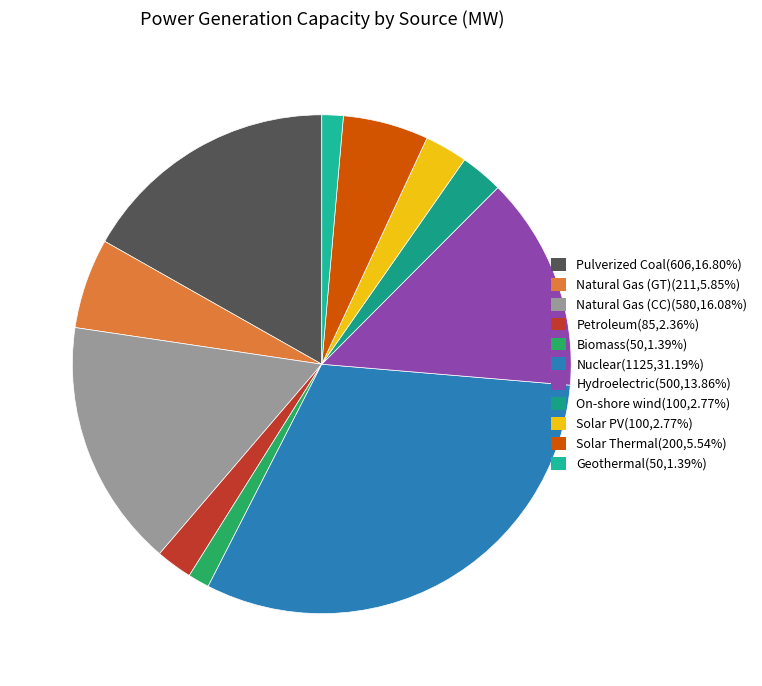

To the nearest percent, what is the average slice percentage?

9%